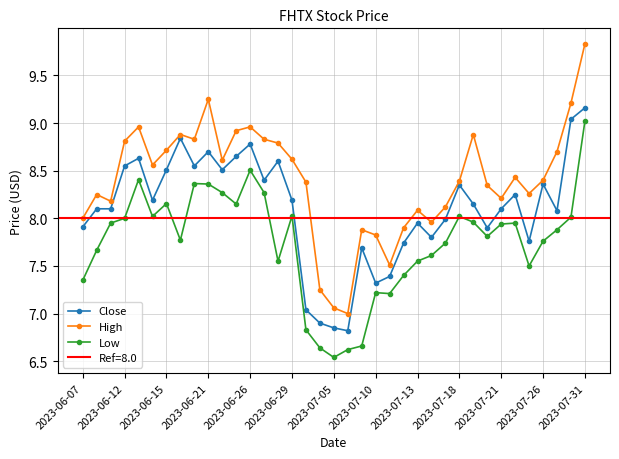

At which label does Close reach its peak?

2023-07-31